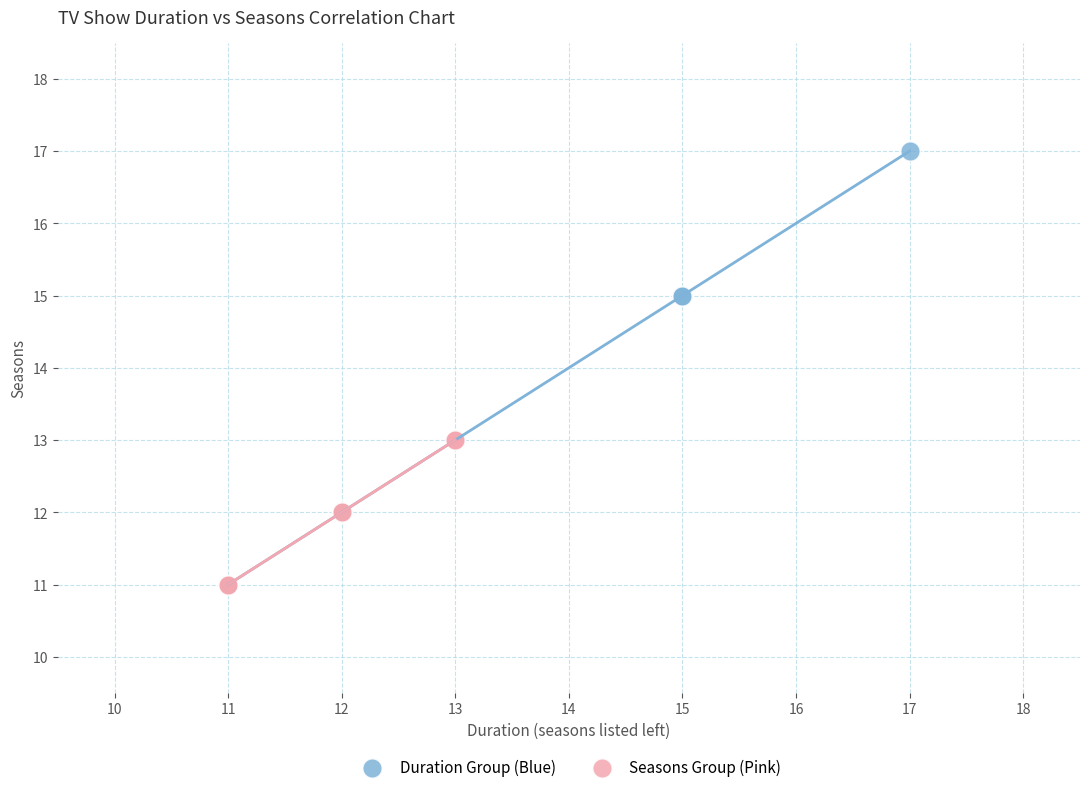

Which series contains the highest Y value?

Duration Group (Blue)